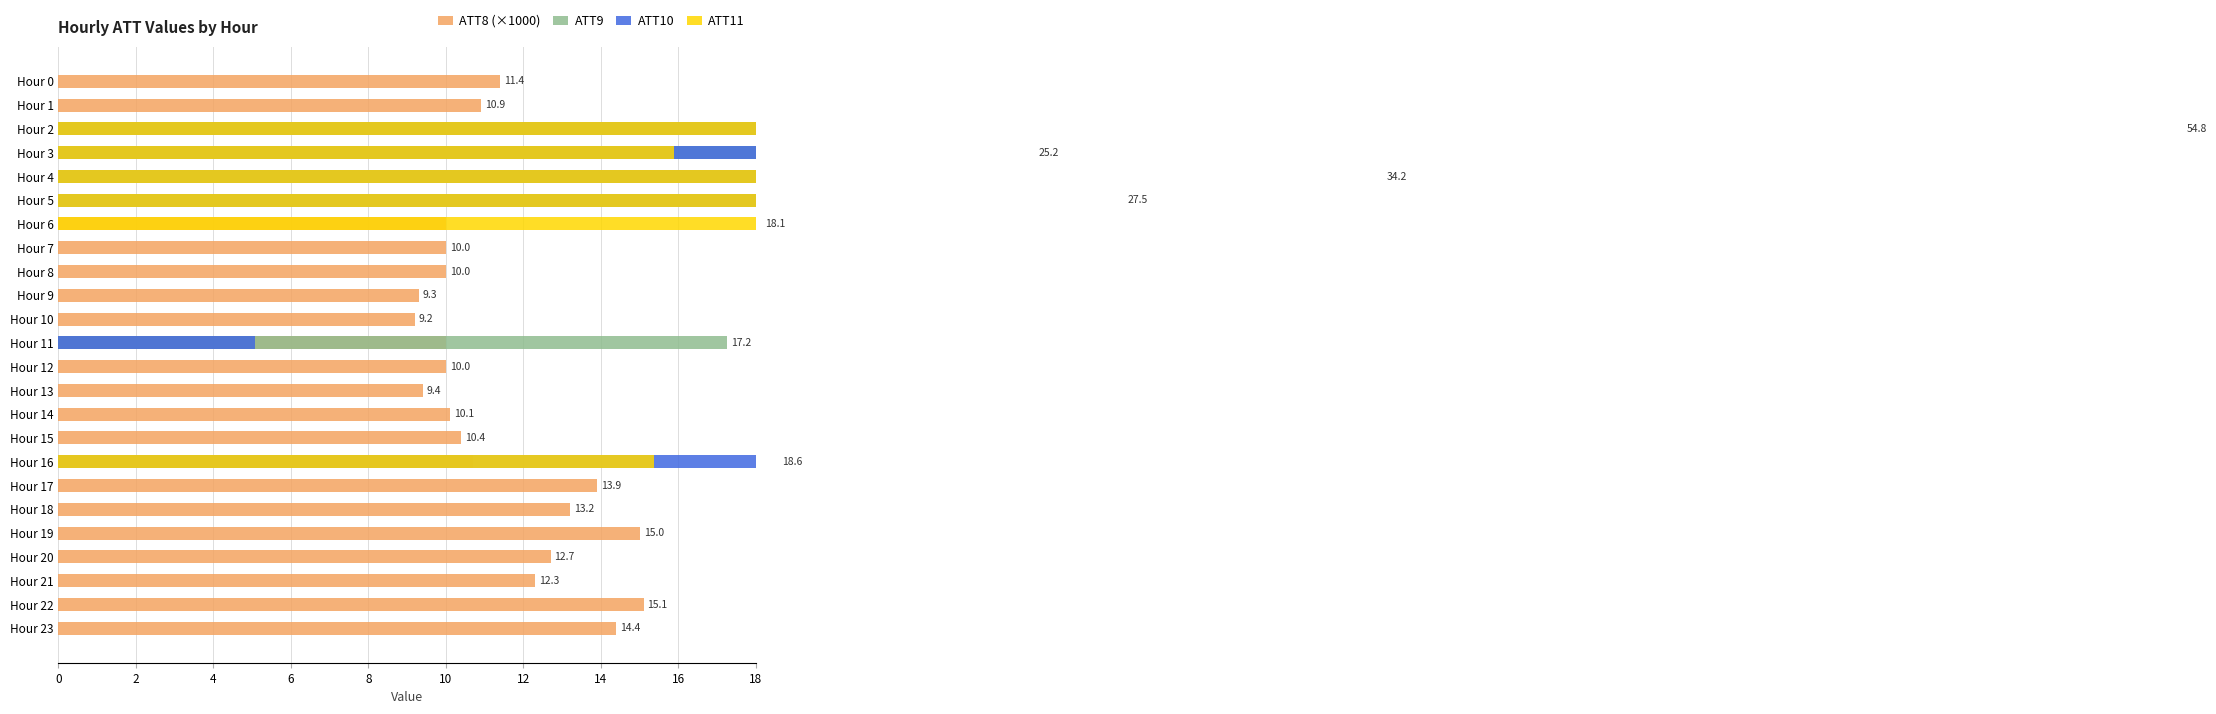

What is the label of the 14th bar from the right?

10